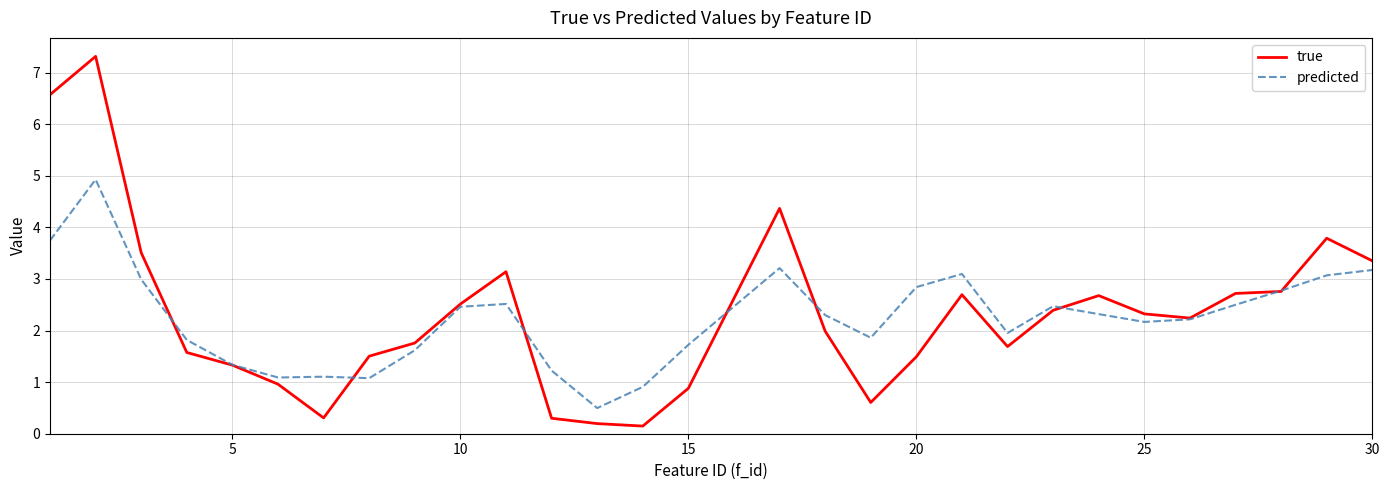

What are all the series names shown in the legend?

true, predicted